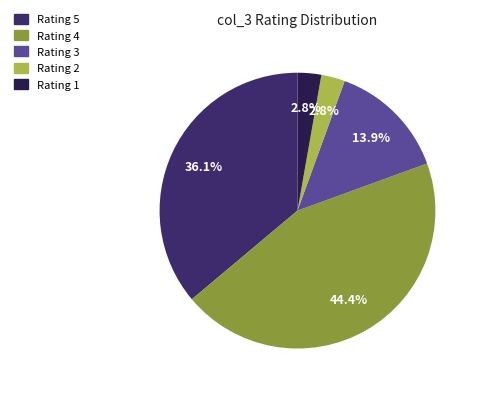

What portion of the pie excludes Rating 5?

63.9%